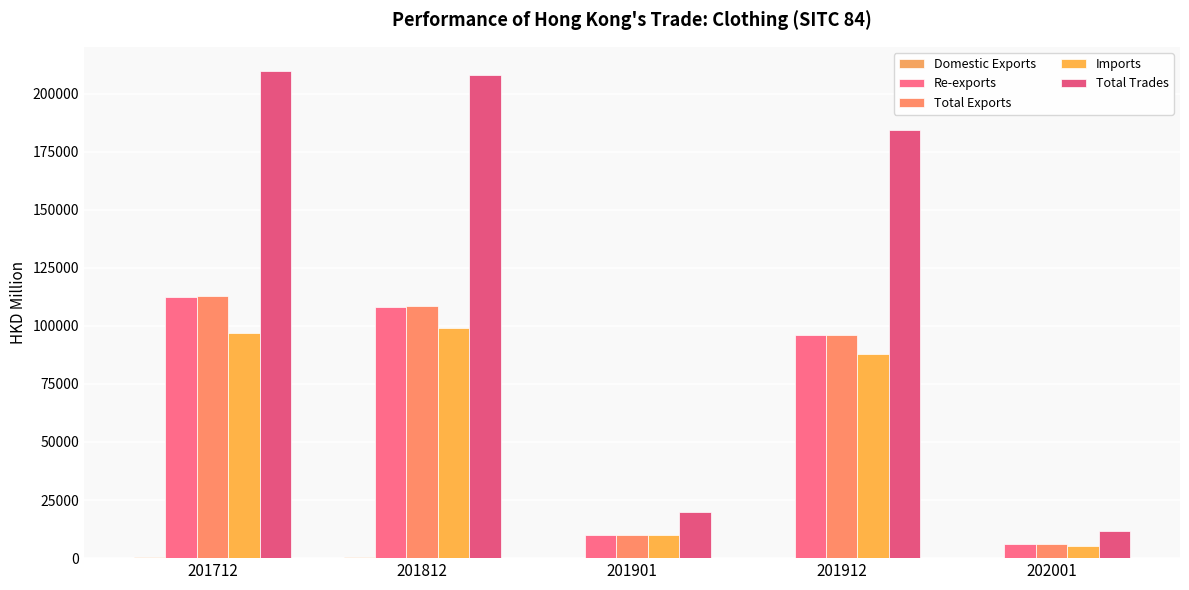

What is the smallest value displayed?

15.5